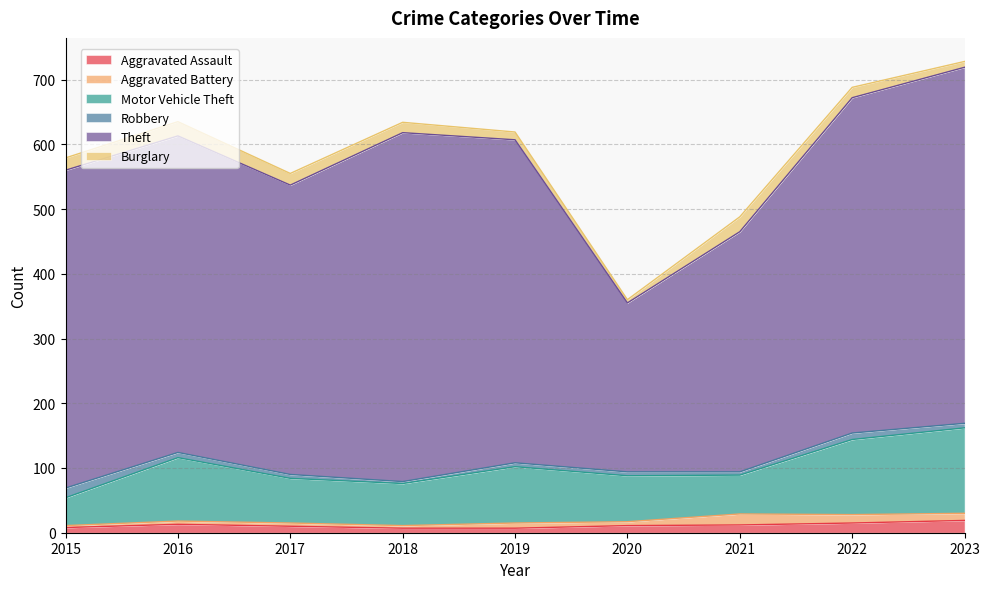

What are all the series names shown in the legend?

Aggravated Assault, Aggravated Battery, Motor Vehicle Theft, Robbery, Theft, Burglary